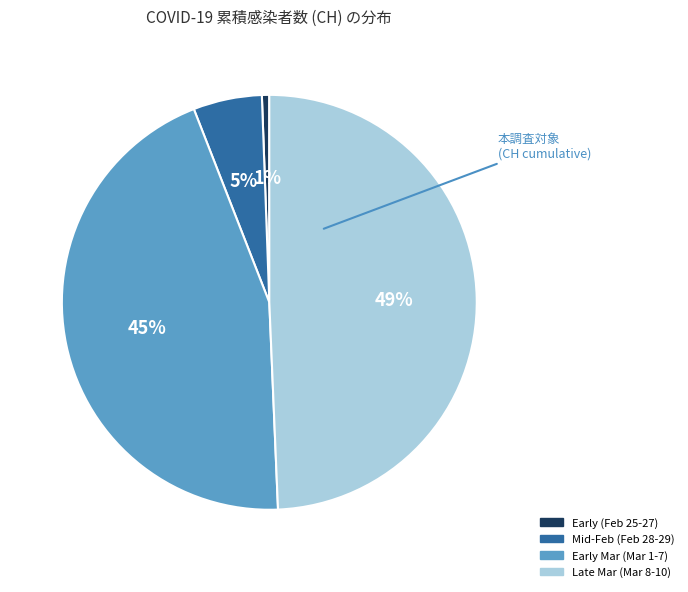

Which has a higher value, Early (Feb 25-27) or Early Mar (Mar 1-7)?

Early Mar (Mar 1-7)